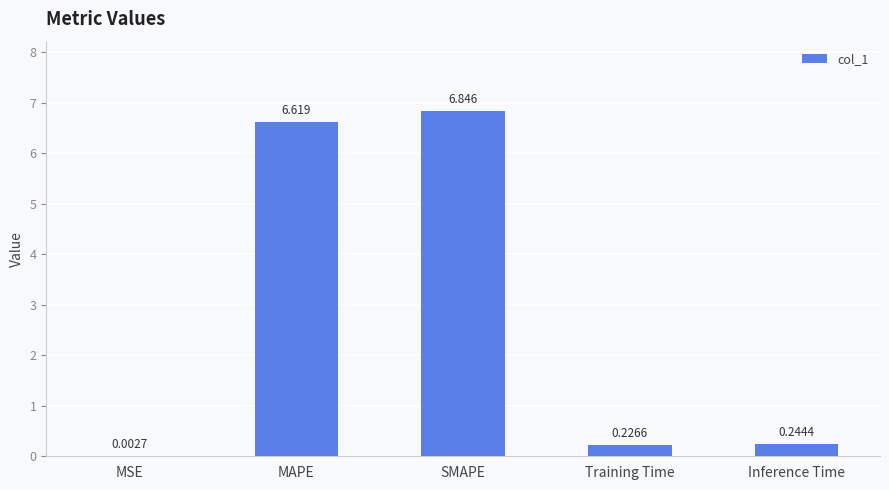

Which has a higher value, Training Time or MSE?

Training Time